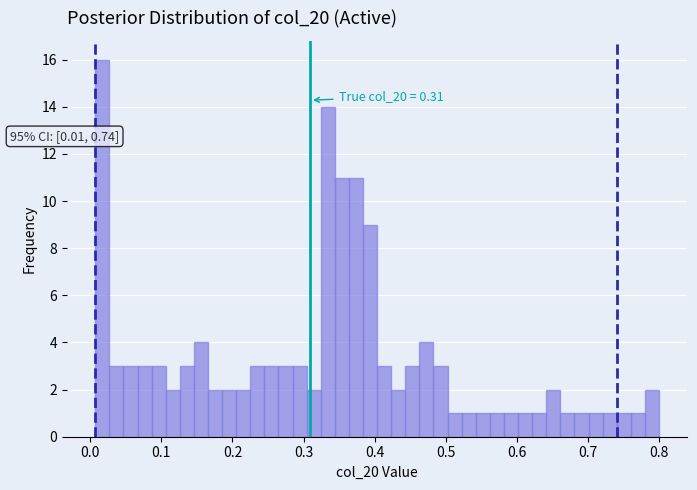

Around what value on the x-axis is the tallest bar? Give the approximate position of its centre, as read against the axis.

0.02